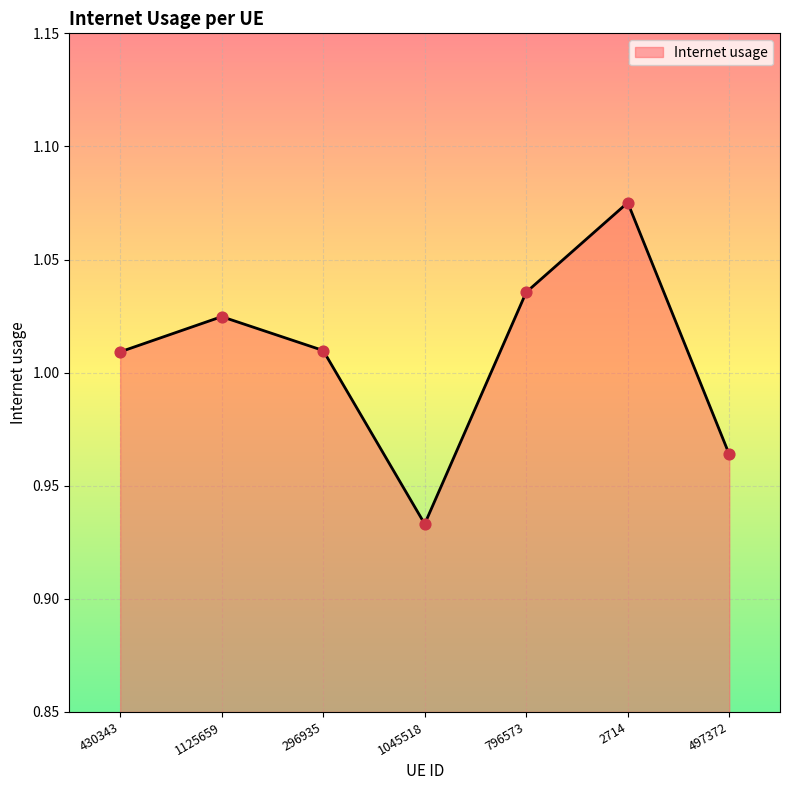

What is the change in value from 430343 to 1045518?

-0.1